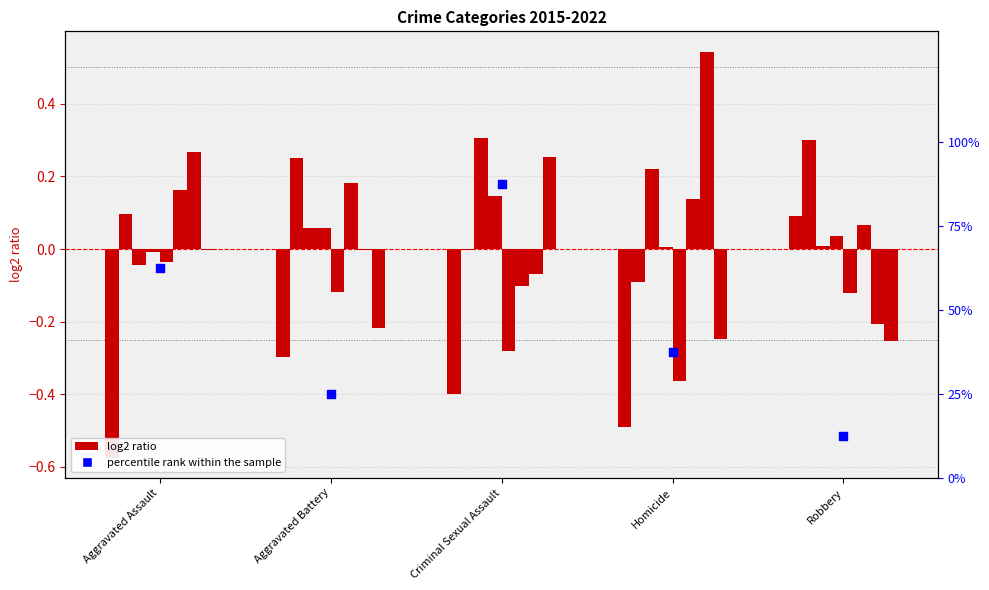

What is the change in value from Aggravated Assault to Aggravated Battery?

-37.5